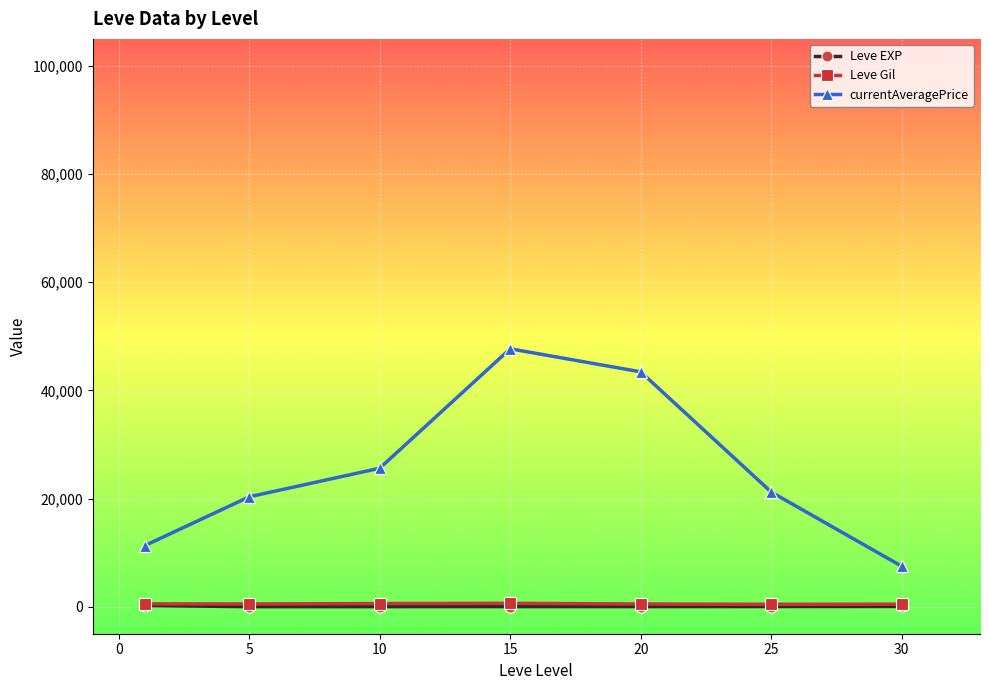

True or false: Leve EXP and Leve Gil cross at least once.

False